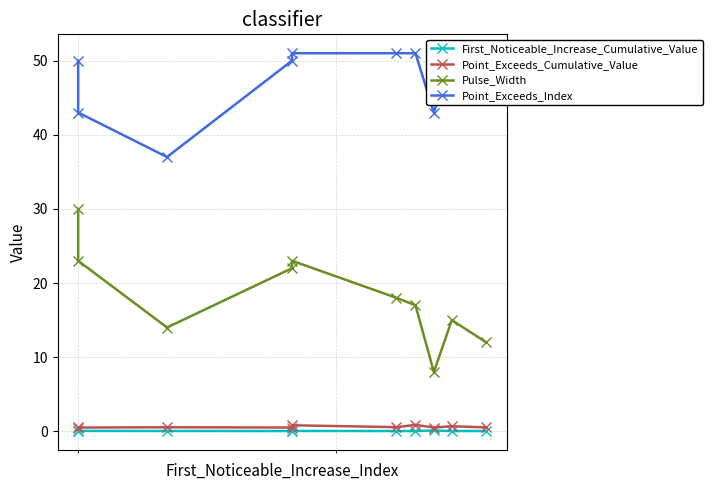

Is the value of Pulse_Width at 10 greater than the value of Point_Exceeds_Index at 9?

No